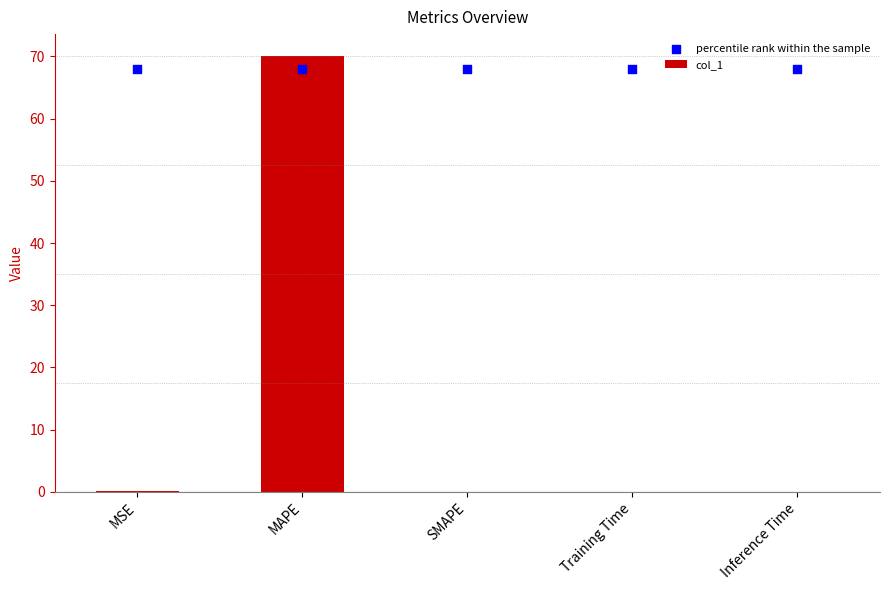

Which series has the largest total across all categories?

percentile rank within the sample